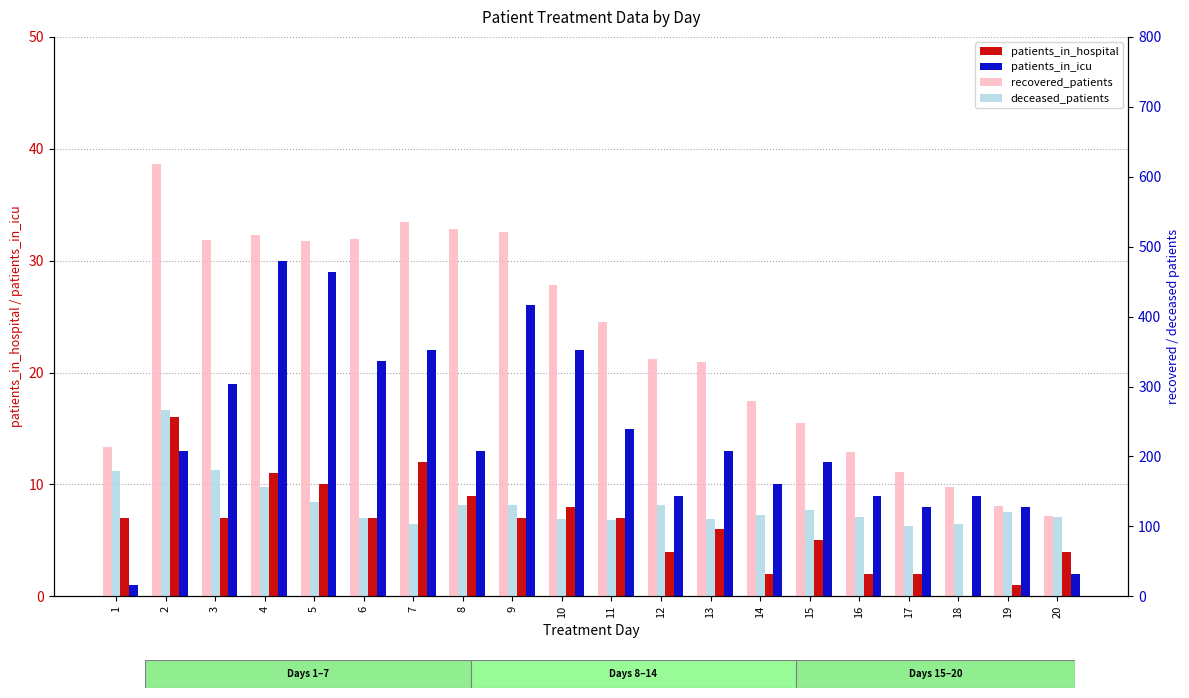

Rank the categories by deceased_patients value from lowest to highest.

17, 7, 18, 11, 10, 13, 6, 20, 16, 14, 19, 15, 8, 9, 12, 5, 4, 1, 3, 2